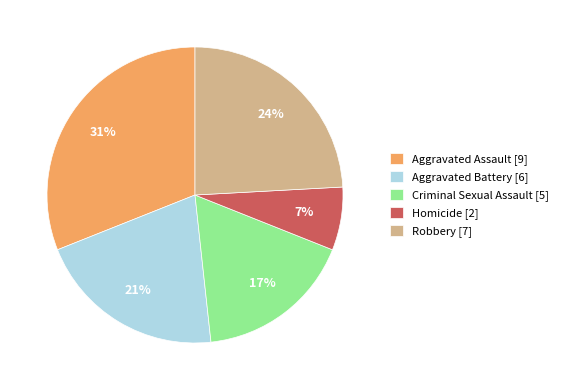

Which category has the smallest portion of the pie?

Homicide